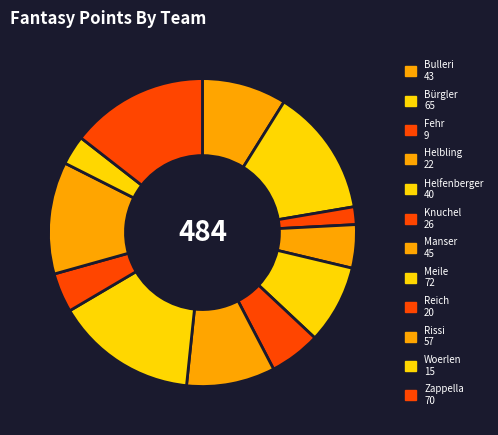

Which has a higher value, Reich or Knuchel?

Knuchel